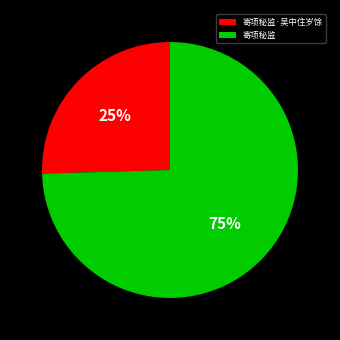

Is there any slice that represents more than half of the pie?

Yes